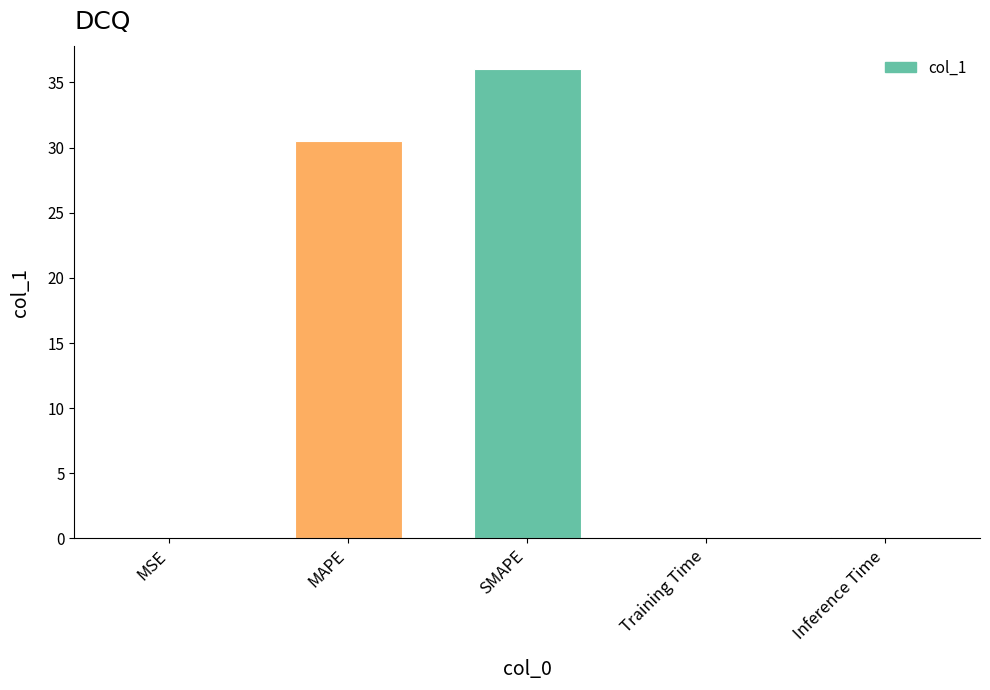

Which has a higher value, SMAPE or Training Time?

SMAPE